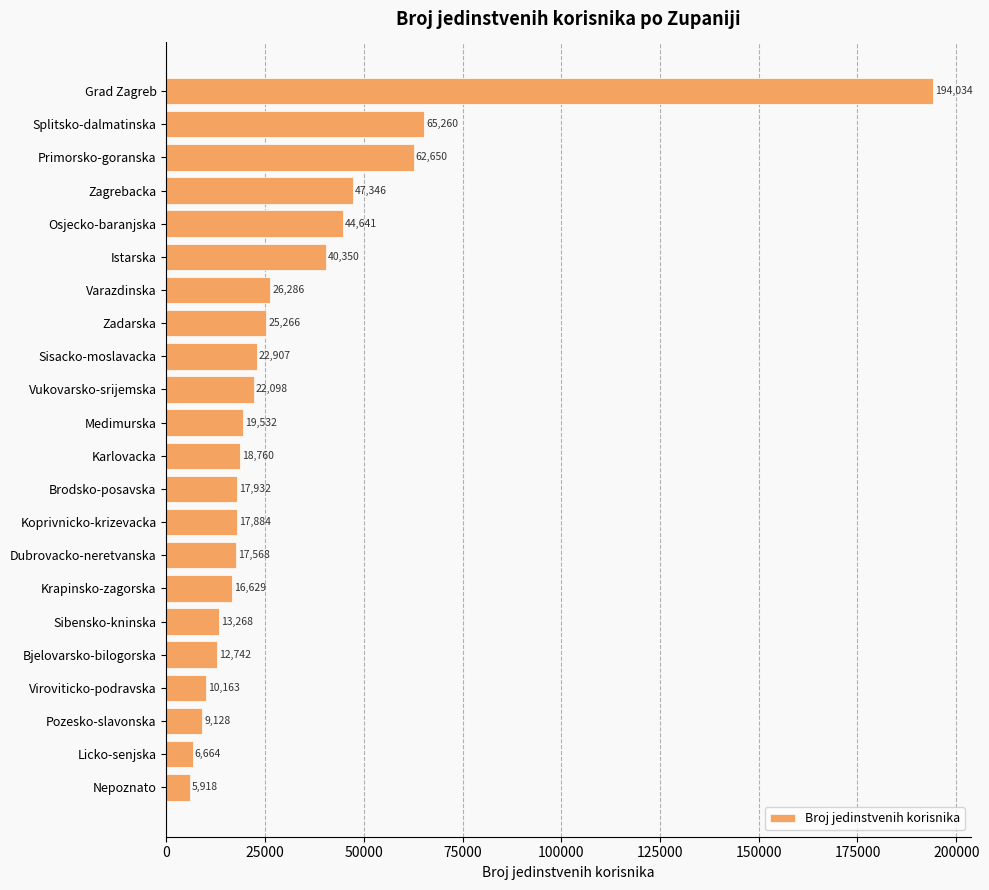

Rank the categories by value from highest to lowest.

Grad Zagreb, Splitsko-dalmatinska, Primorsko-goranska, Zagrebacka, Osjecko-baranjska, Istarska, Varazdinska, Zadarska, Sisacko-moslavacka, Vukovarsko-srijemska, Medimurska, Karlovacka, Brodsko-posavska, Koprivnicko-krizevacka, Dubrovacko-neretvanska, Krapinsko-zagorska, Sibensko-kninska, Bjelovarsko-bilogorska, Viroviticko-podravska, Pozesko-slavonska, Licko-senjska, Nepoznato